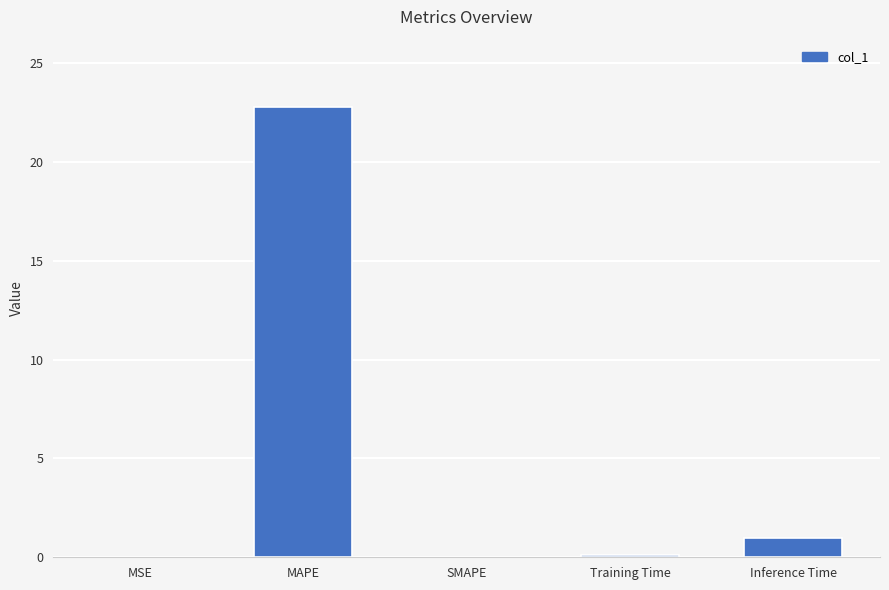

What is the sum of the values at Inference Time and SMAPE?

1.0